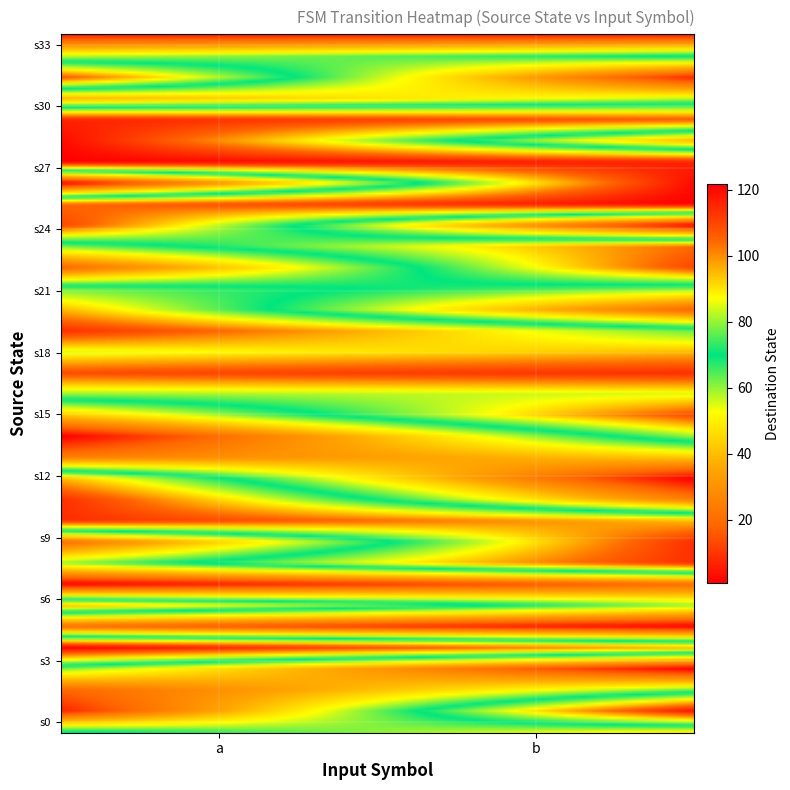

Between 22 and 31, which is larger?

31